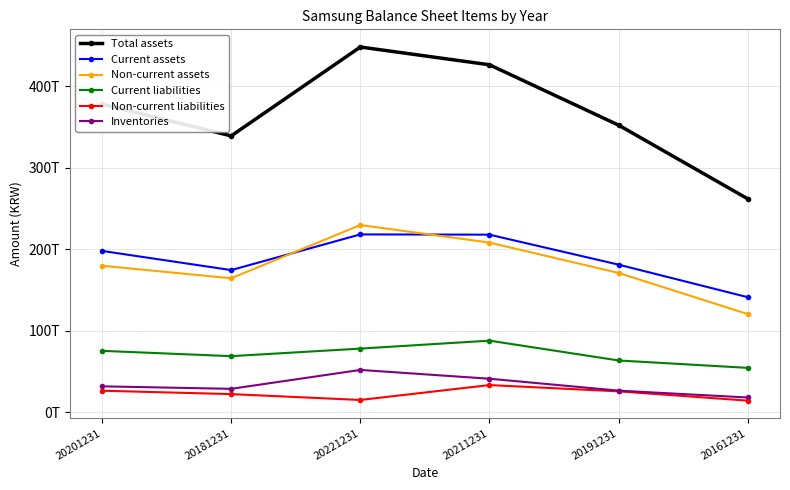

How many interior local peaks does the Non-current liabilities series have?

1